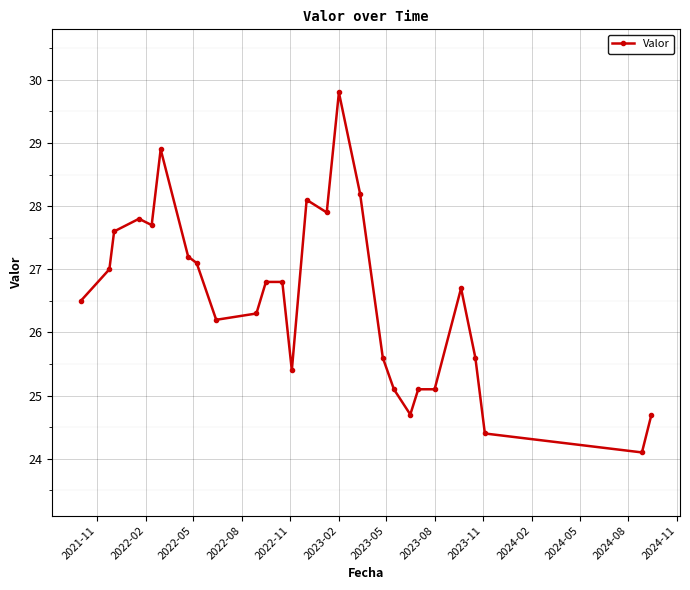

What is the difference between the maximum and minimum values?

5.7